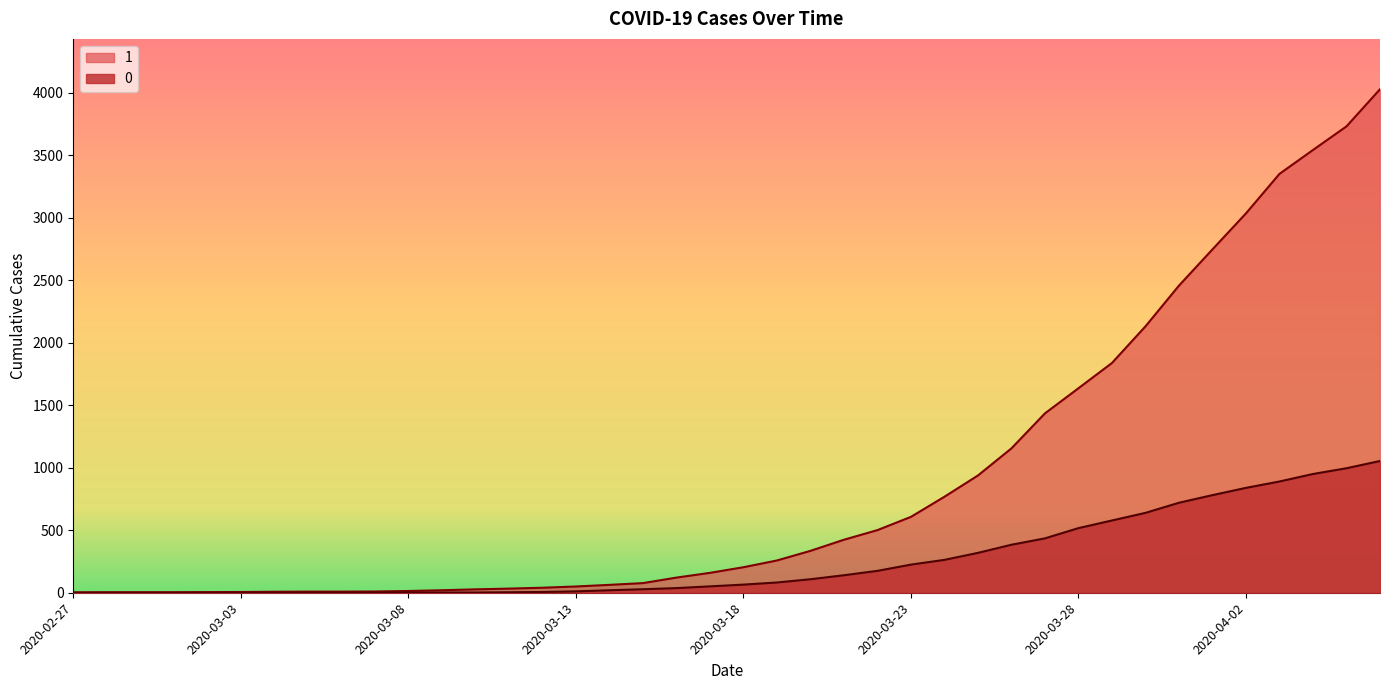

What is the label of the 11th point from the right?

2020-03-27